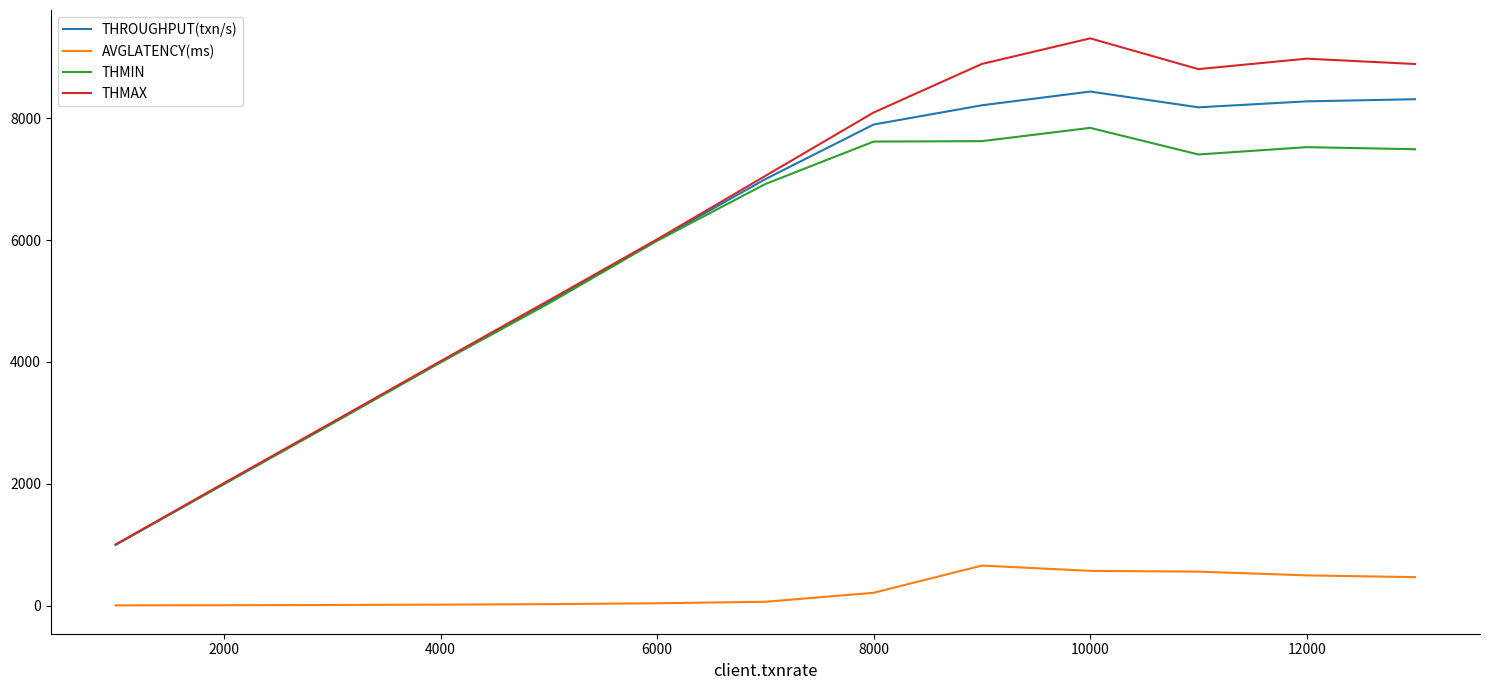

Which series has the largest range (max minus min)?

THMAX